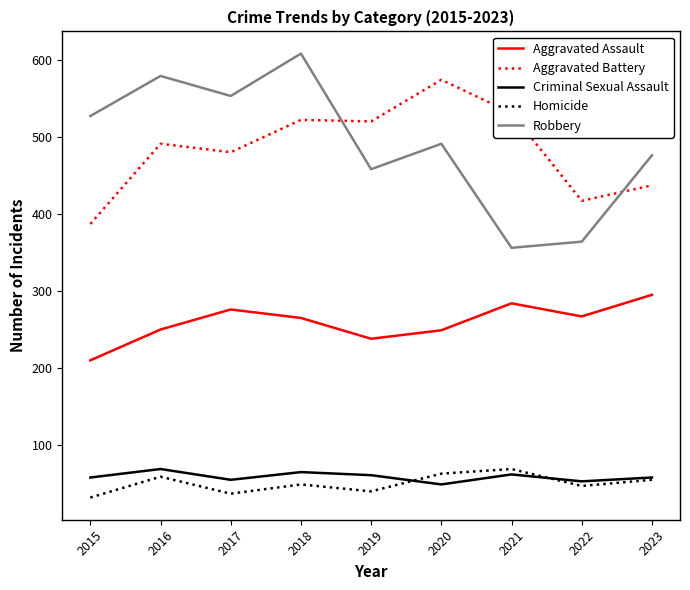

What is the total value across all series at 2016?

1448